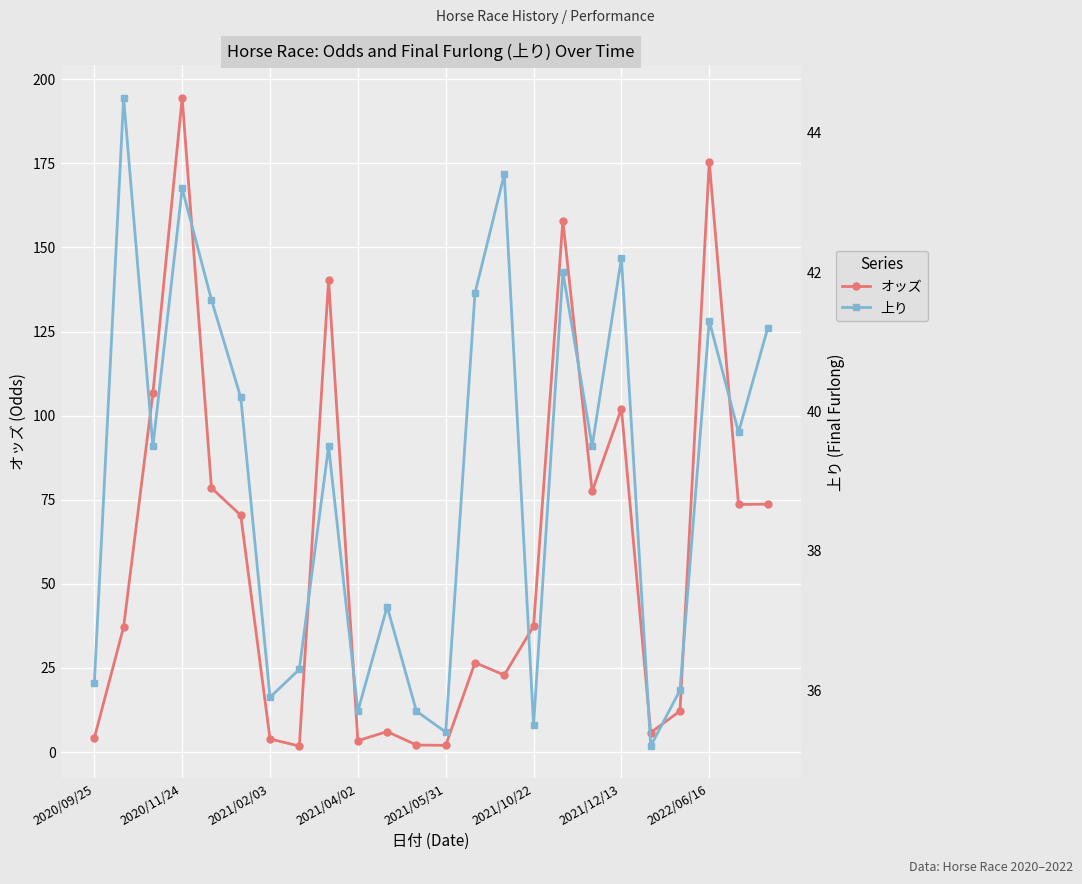

What is the sum of all 上り values?

938.5